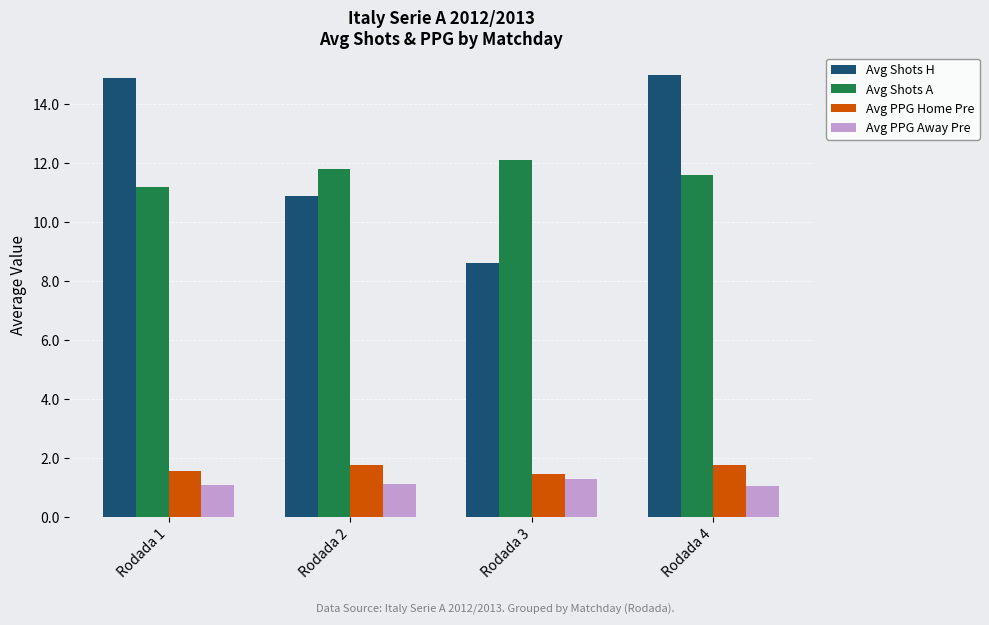

The Avg PPG Away Pre series shows 1.1 at Rodada 1. True or false?

True